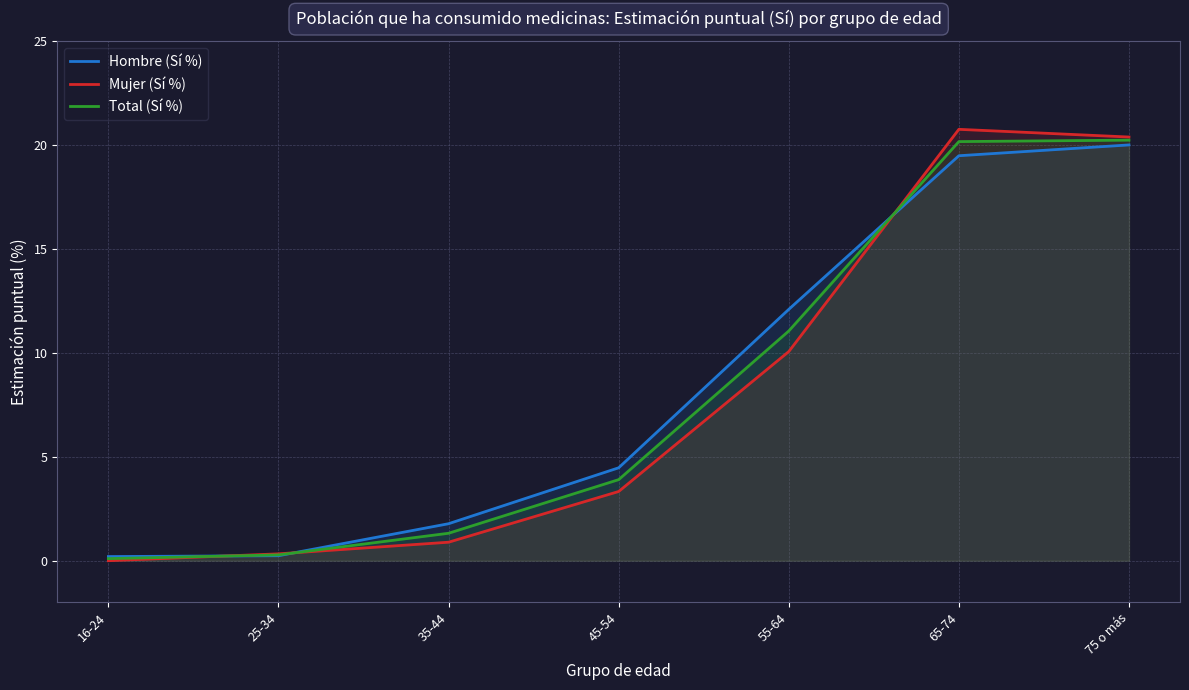

List the labels in order of Hombre (Sí %) value, smallest first.

16-24, 25-34, 35-44, 45-54, 55-64, 65-74, 75 o más